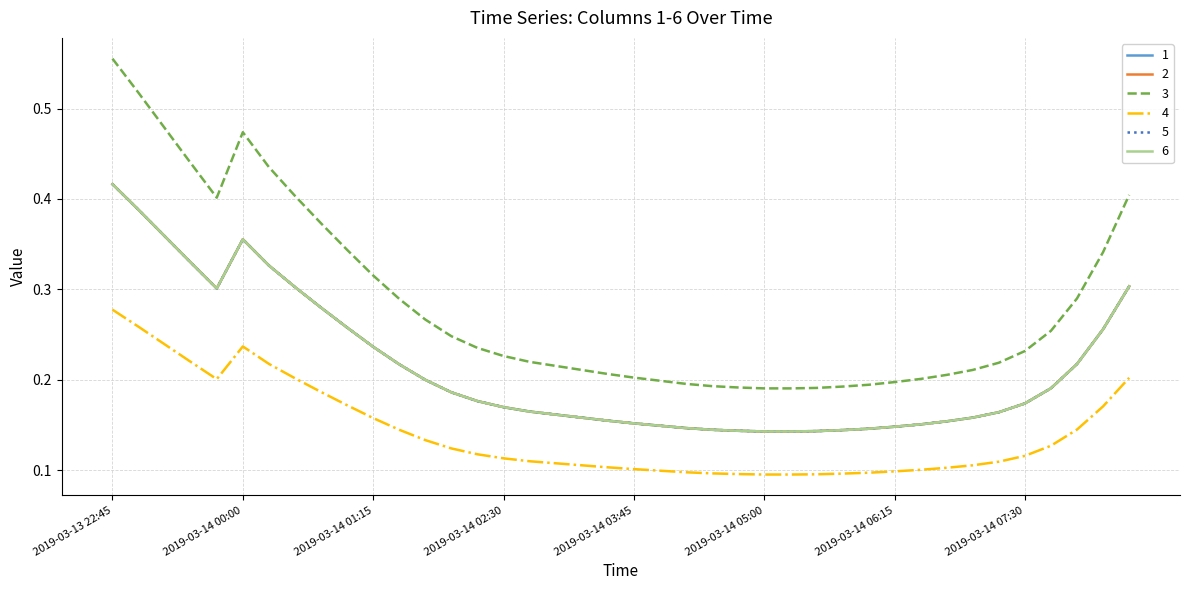

Which series has the widest spread of values?

3